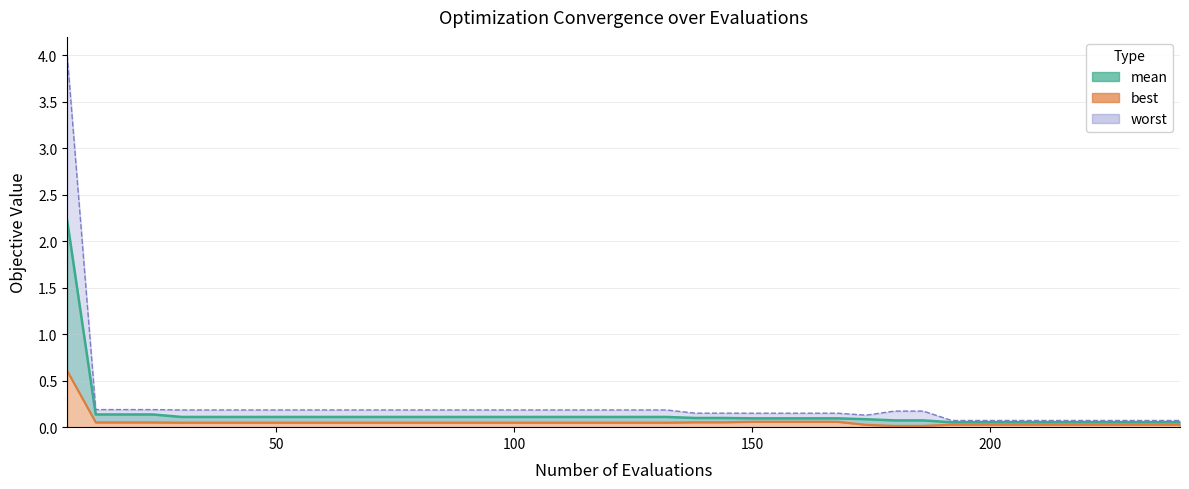

True or false: best (line) and mean (line) intersect in this chart.

False